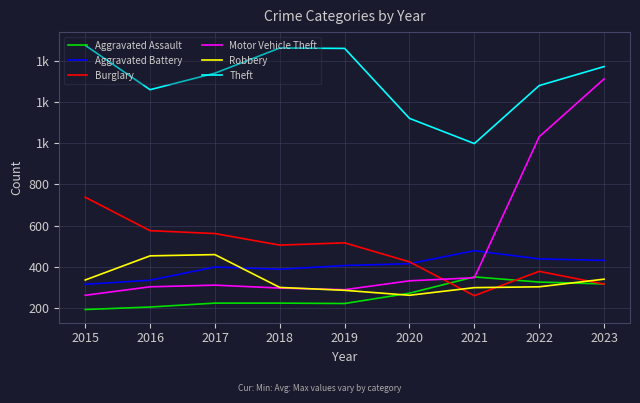

Is it true that Theft equals 578 at 2019?

False